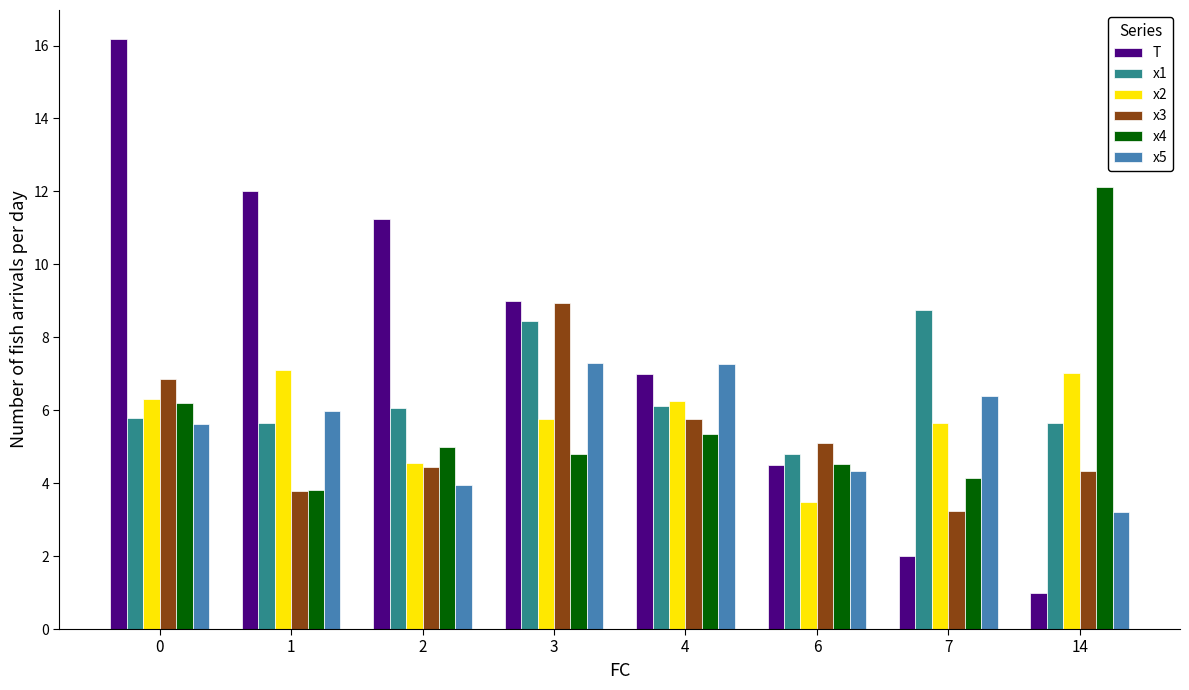

How many data points in x4 are less than 5?

4